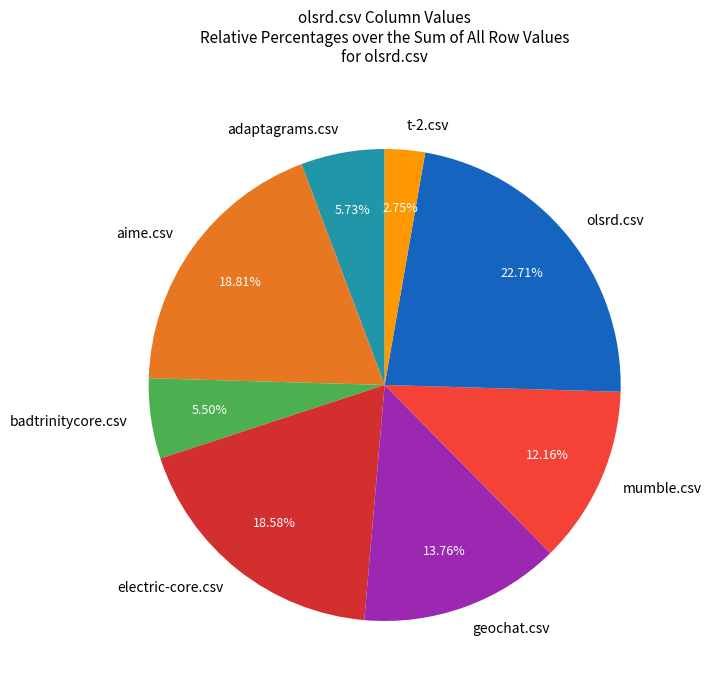

Between aime.csv and olsrd.csv, which is larger?

olsrd.csv